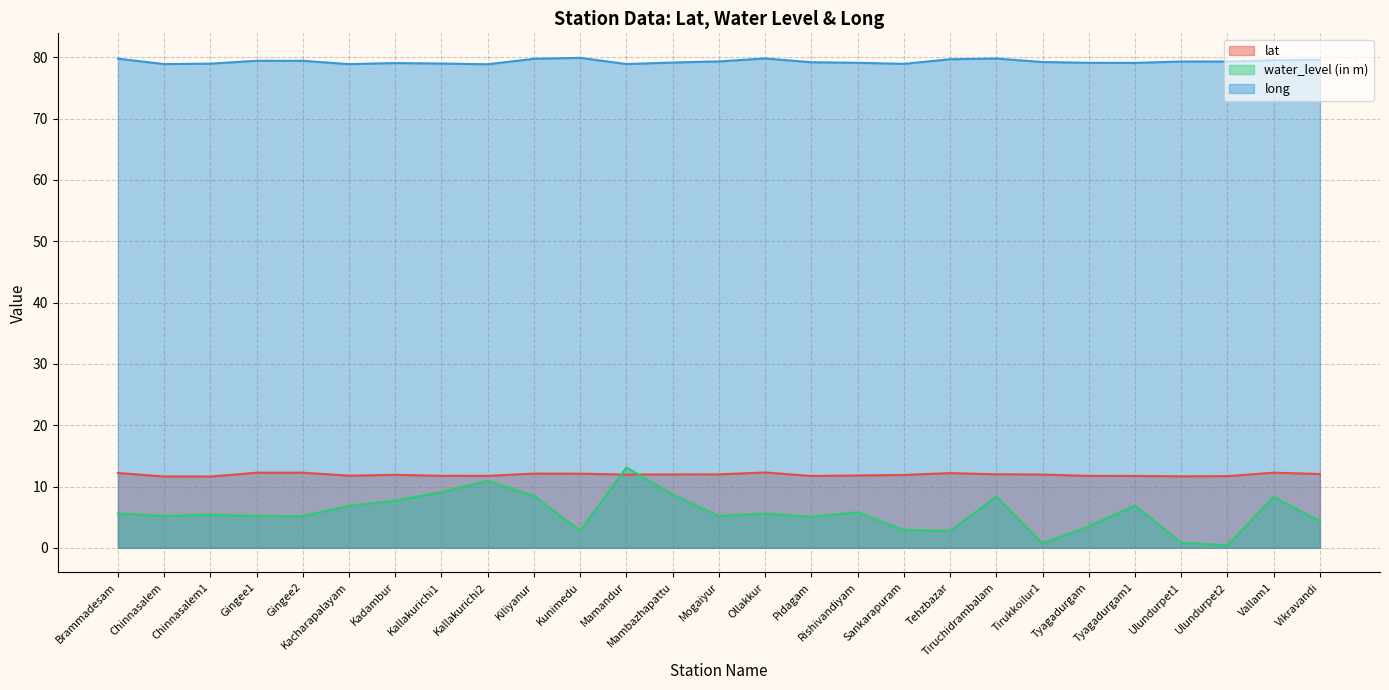

True or false: water_level (in m) has more than 0 interior local peaks.

True